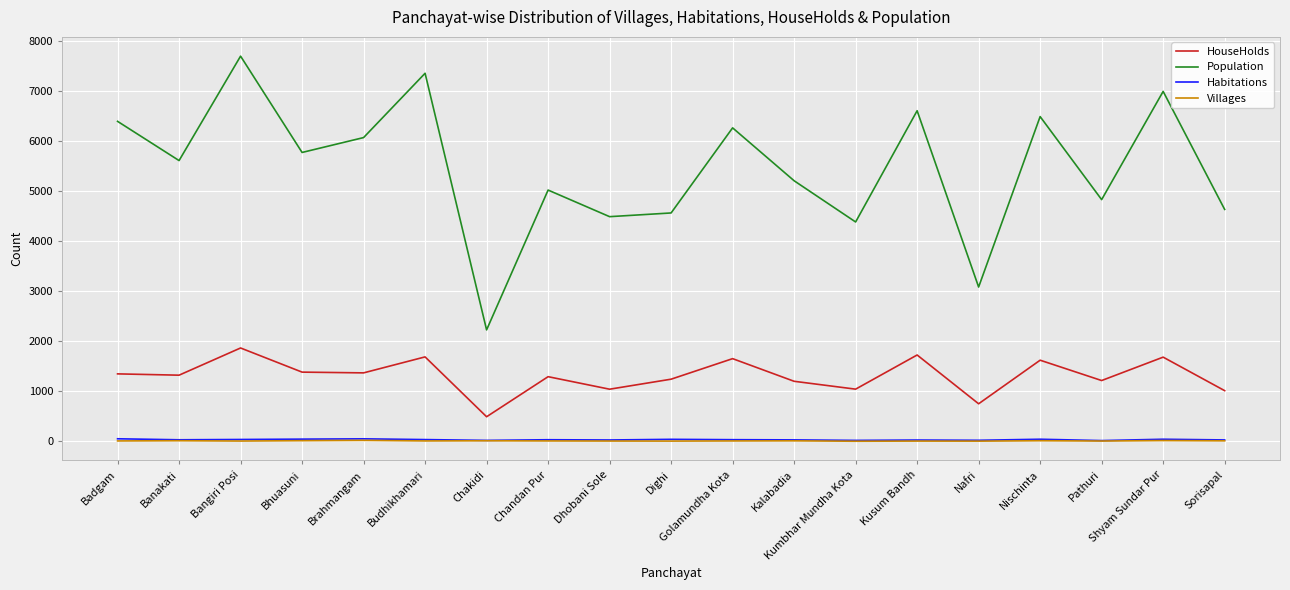

What is the greatest value displayed?

7693